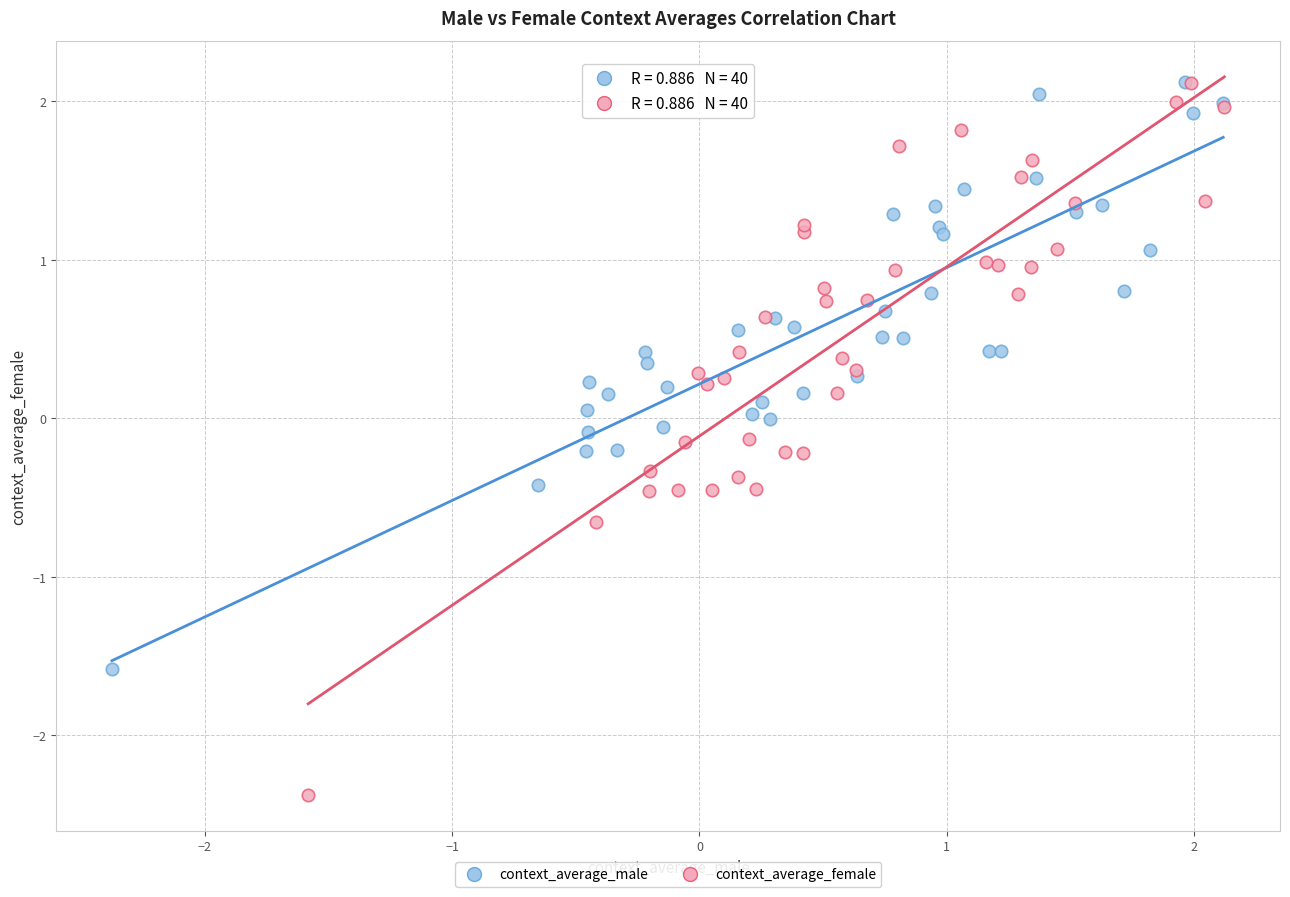

Which series has the largest Y range (max minus min)?

context_average_female